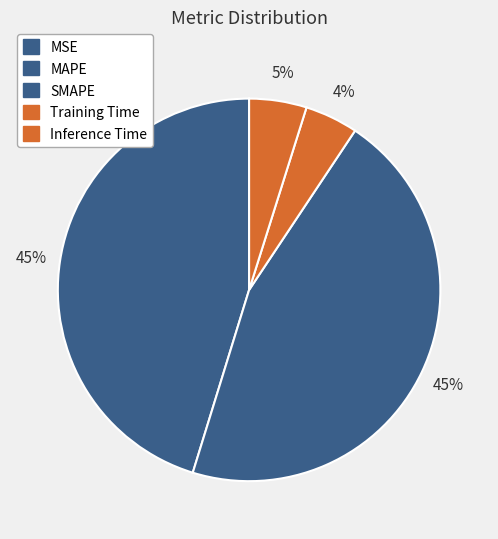

To the nearest percent, what portion does SMAPE represent?

45%